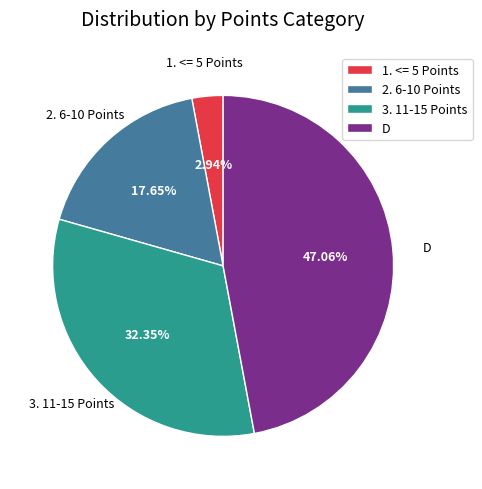

To the nearest percent, what percentage of the pie is 2. 6-10 Points?

18%